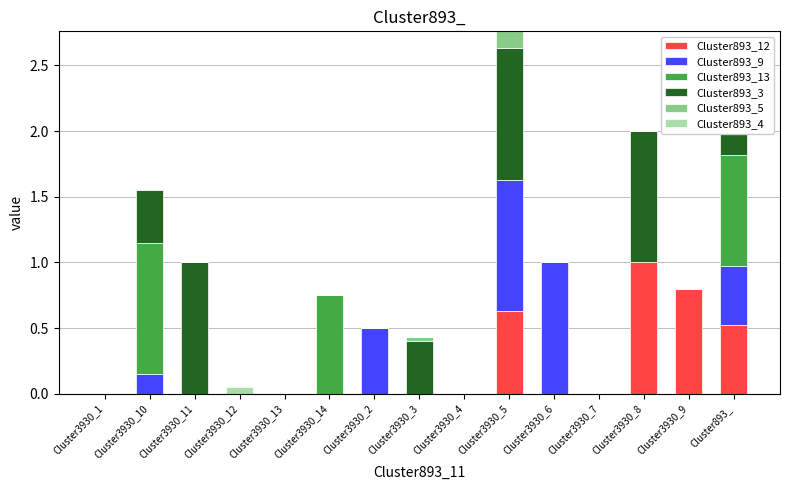

What is the label of the 14th bar from the right?

Cluster3930_10